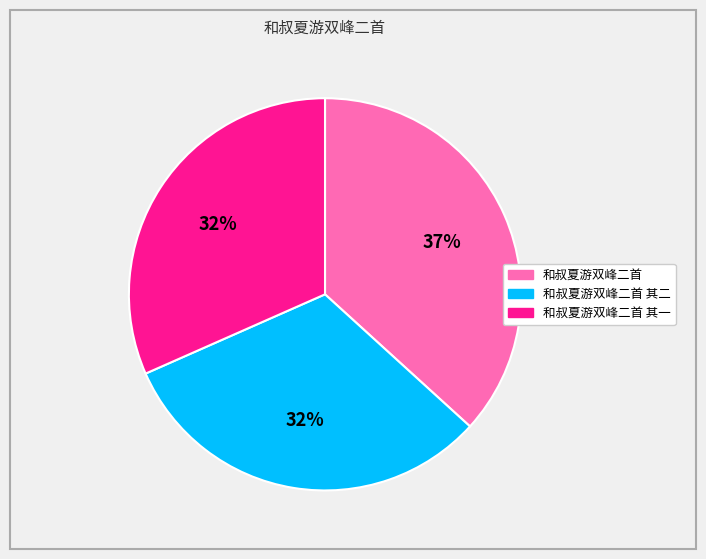

How many segments does this pie chart have?

3